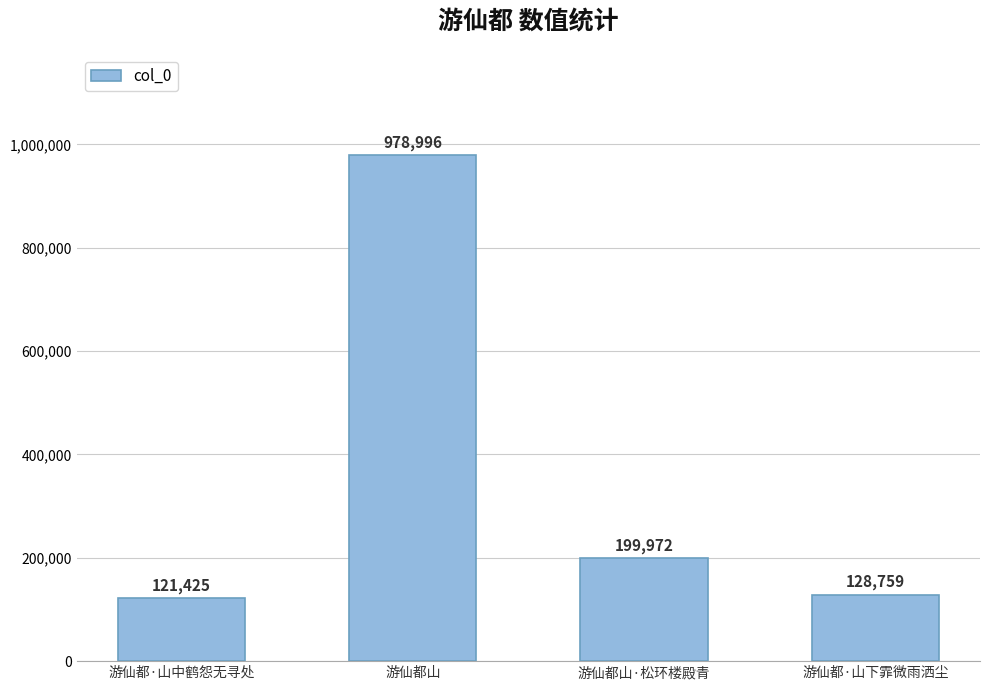

Reading left to right, extract all data points from this chart.

121425	978996	199972	128759